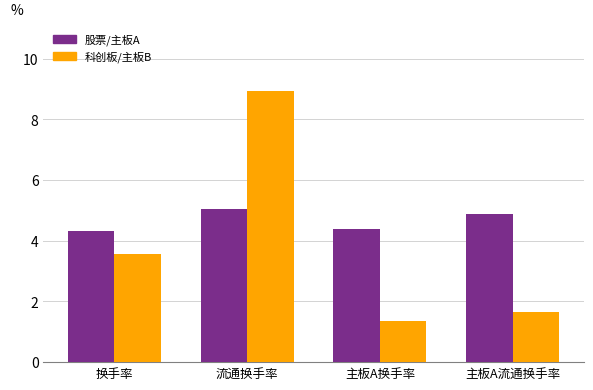

Which series has the largest range (max minus min)?

科创板/主板B